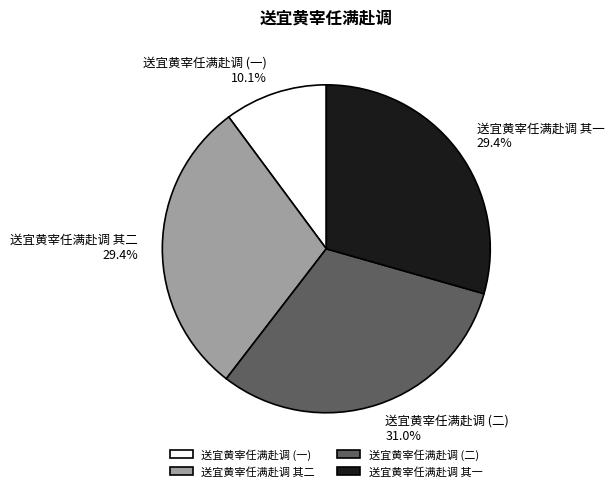

Approximately how many times larger is the value at 送宜黄宰任满赴调 其一 compared to 送宜黄宰任满赴调 其二?

1.0